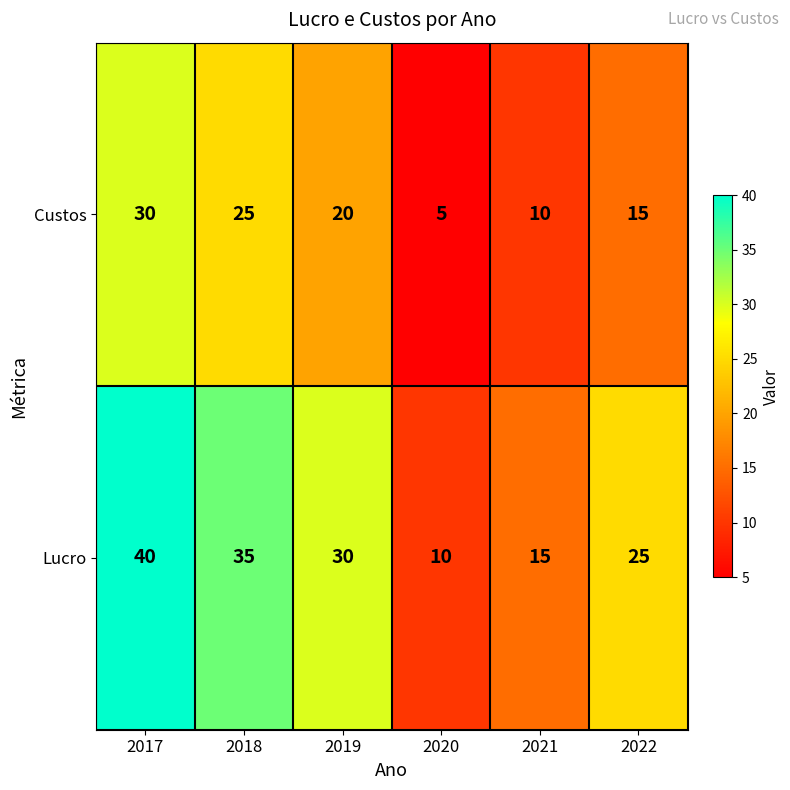

List the series in order of their overall mean, highest first.

Lucro, Custos